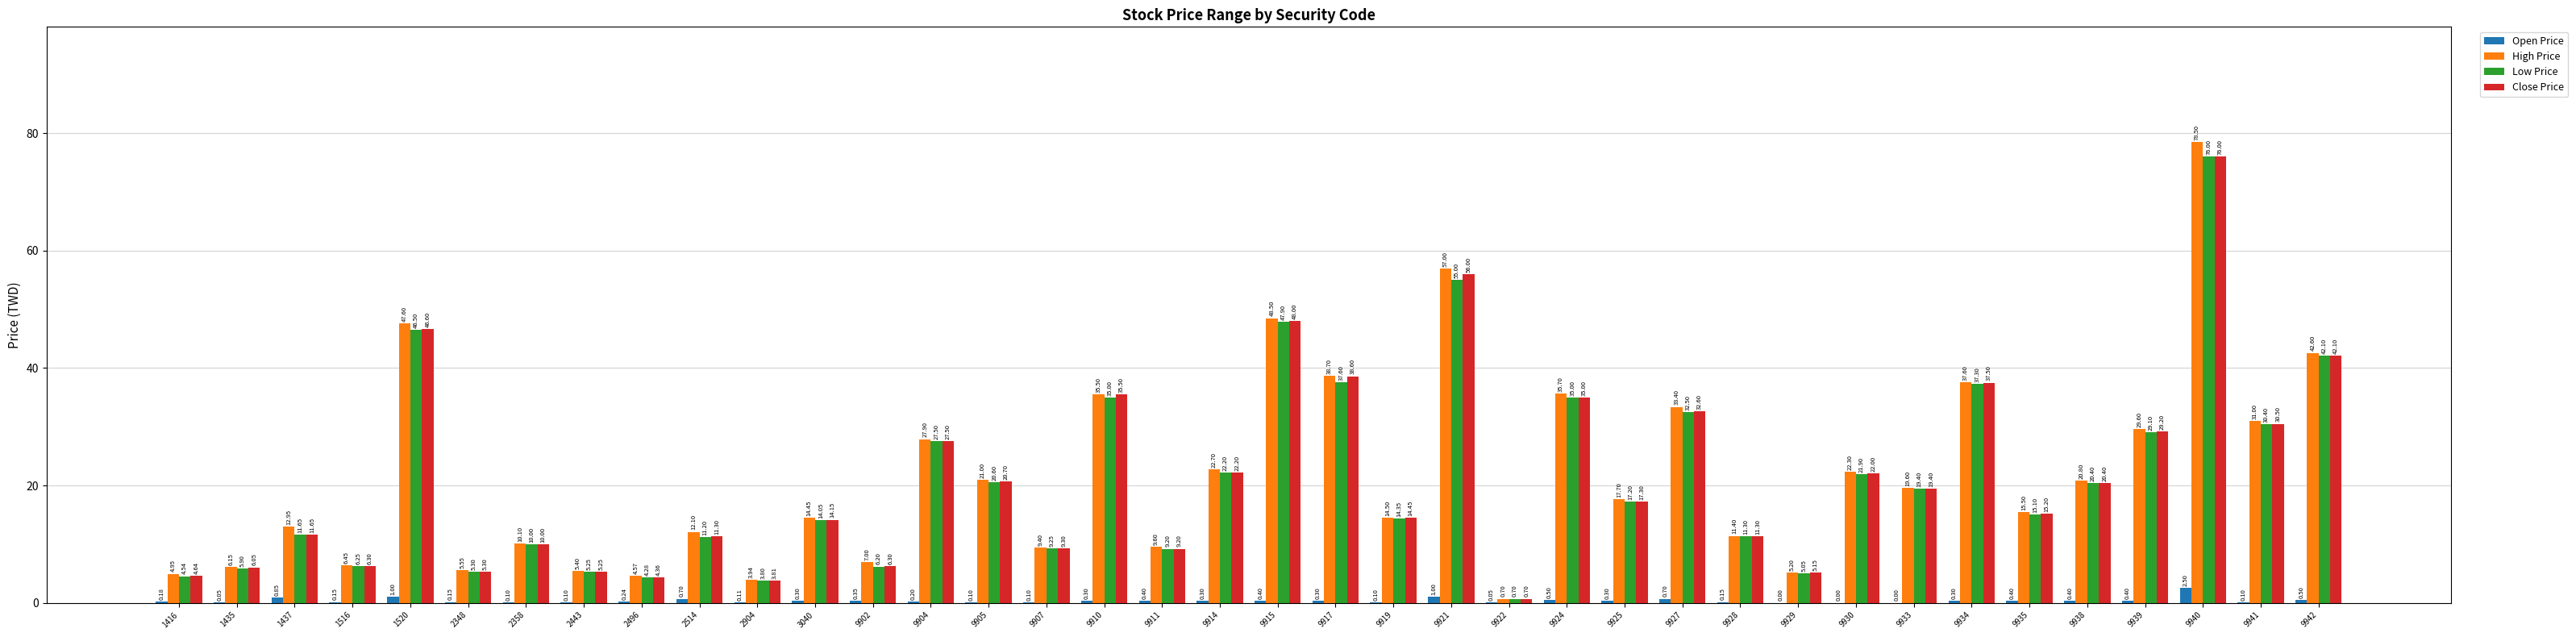

At which label is Low Price closest to 38?

9917